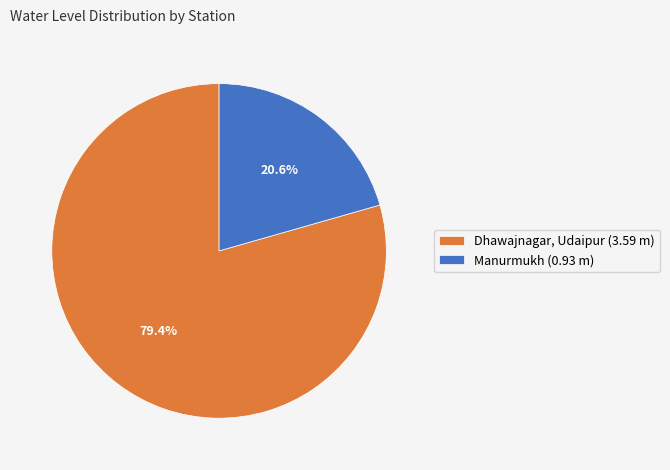

What percentage do Dhawajnagar, Udaipur and Manurmukh together represent?

100.0%